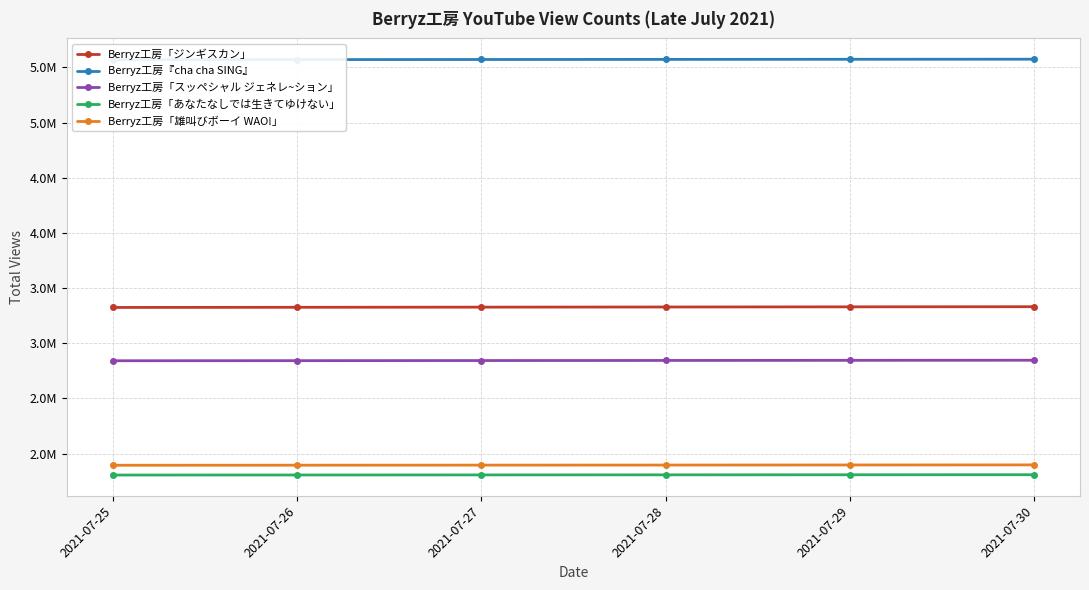

What is the average value of the Berryz工房「あなたなしでは生きてゆけない」 series?

1807435